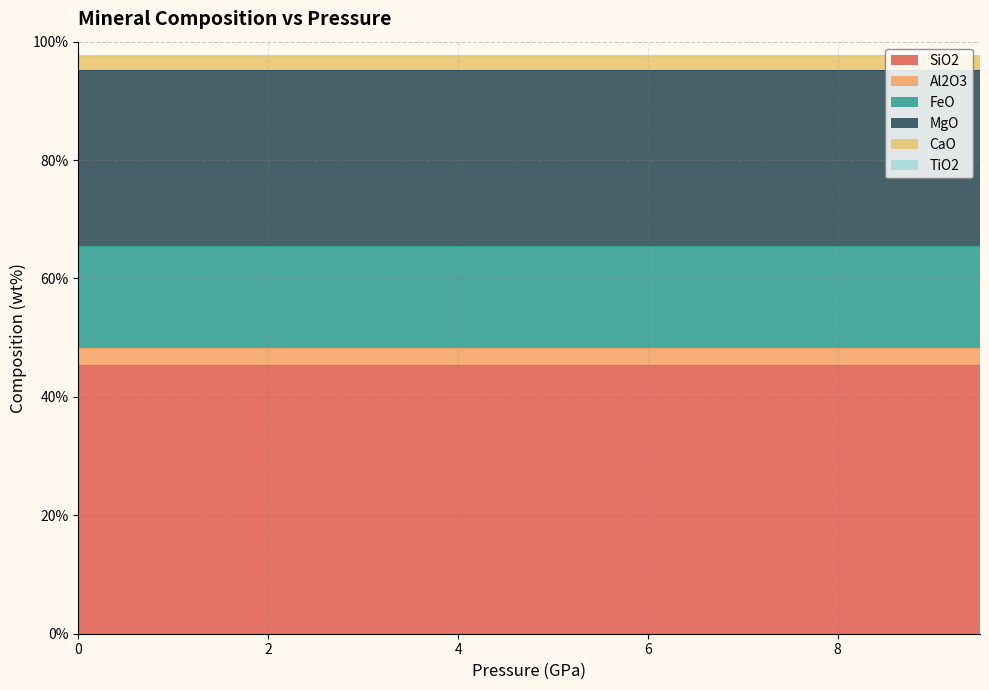

What is the maximum value shown in the chart?

45.4